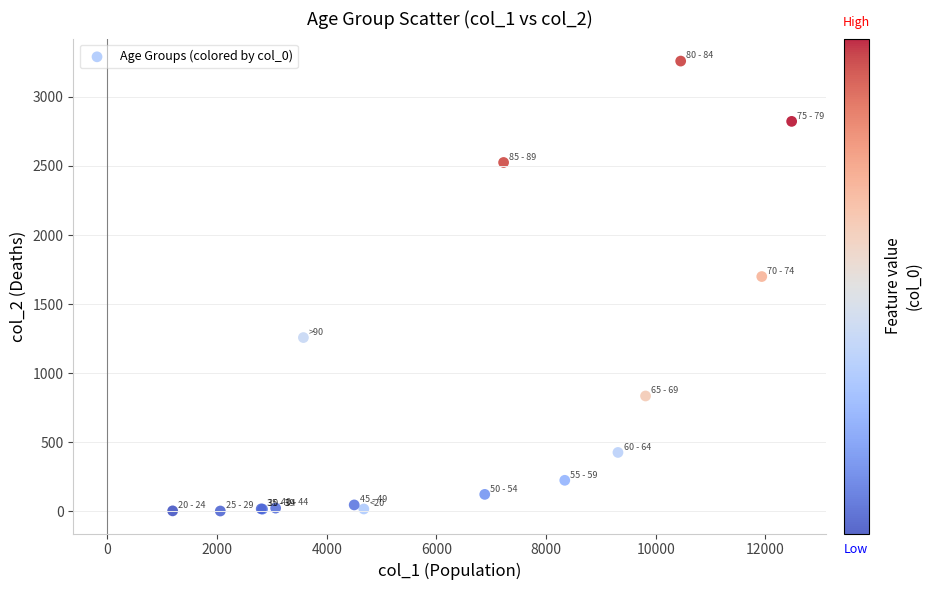

What Y value in the scatter plot is closest to 1630?

1699.5